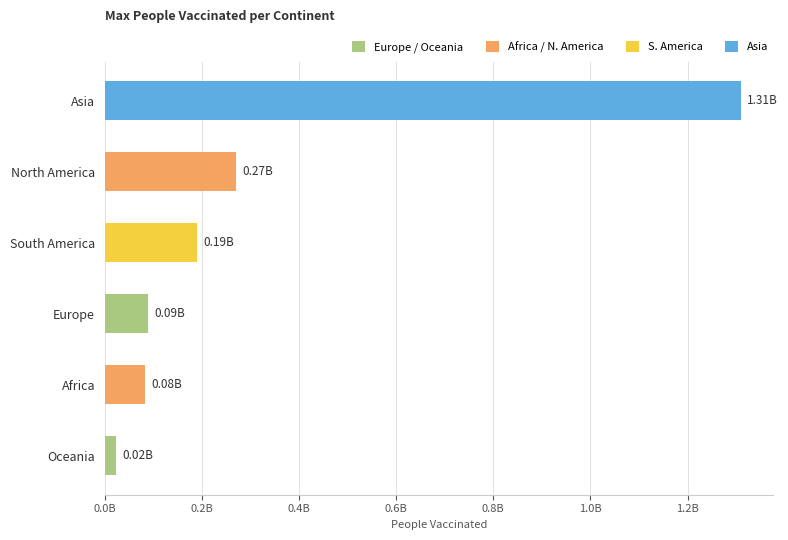

Are the bars horizontal?

Yes